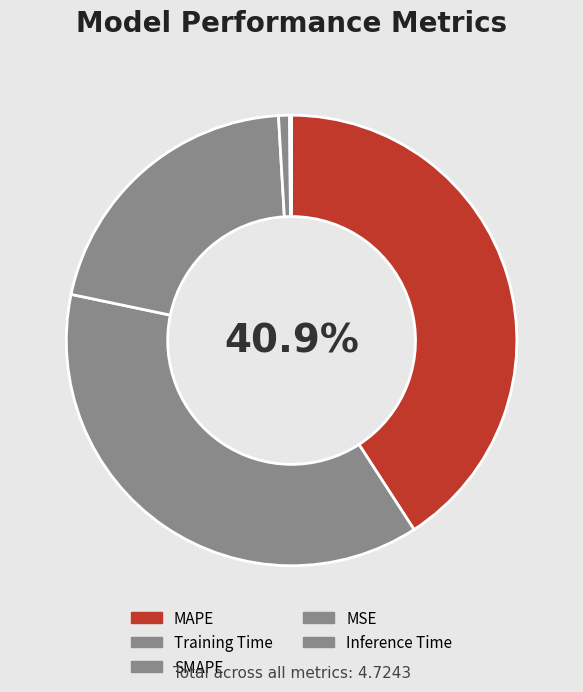

Which has a higher value, Inference Time or MSE?

MSE